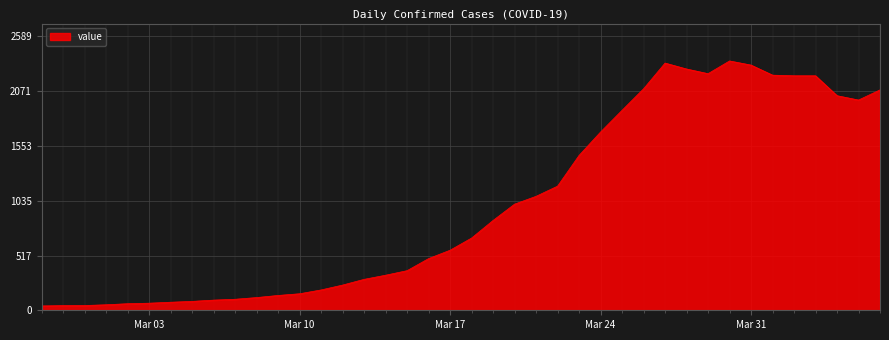

What is the maximum value shown in the chart?

2354